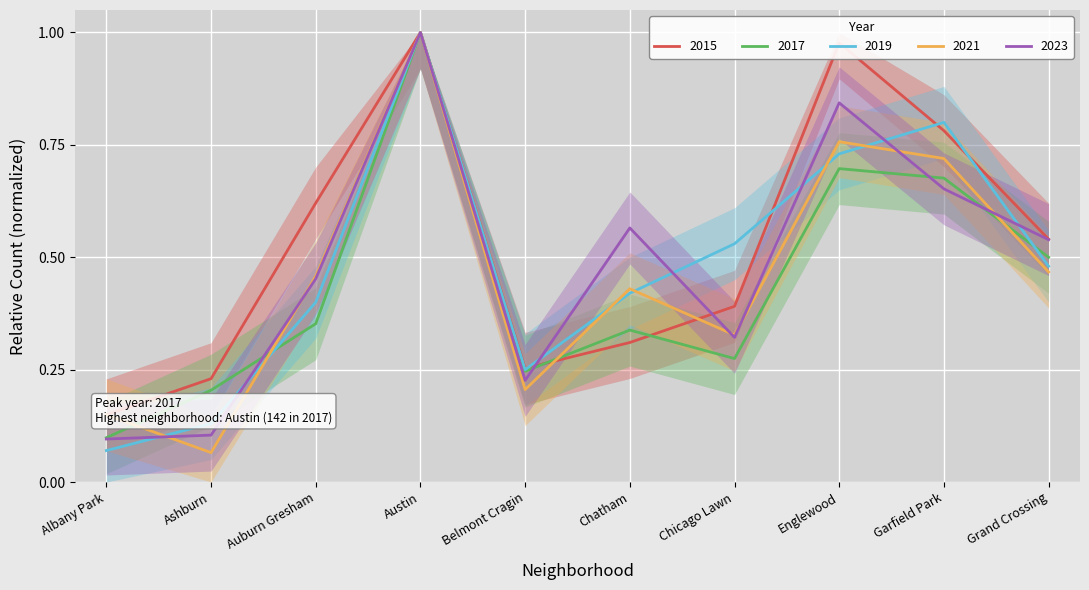

How many lines are shown in the chart?

5